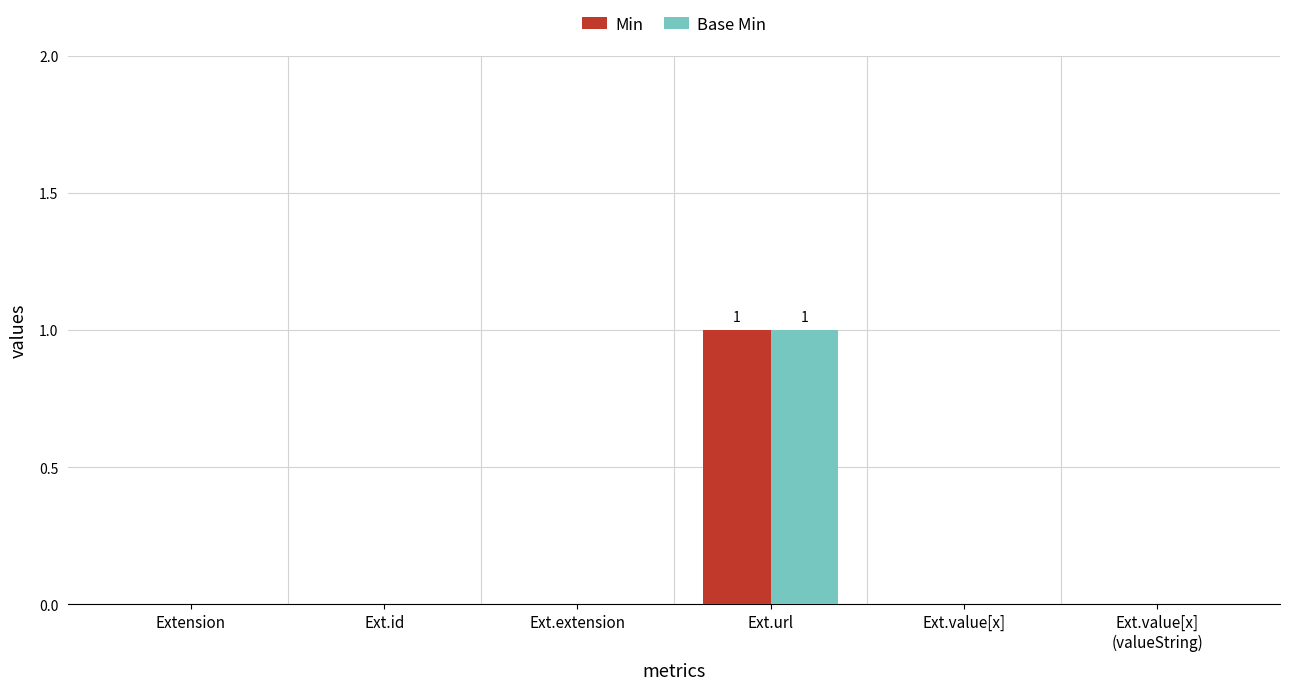

Reading left to right, list all the values displayed in this chart.

Min: 0	0	0	1	0	0
Base Min: 0	0	0	1	0	0